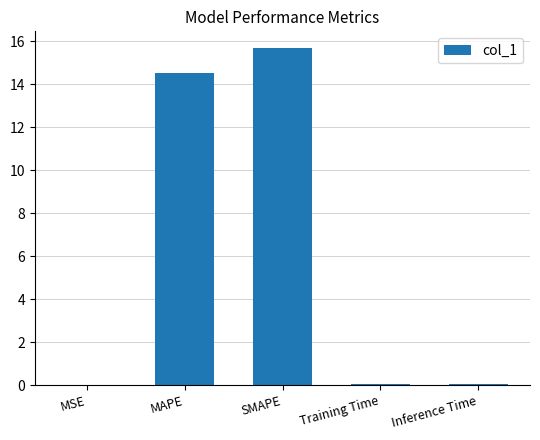

What is the greatest value displayed?

15.7